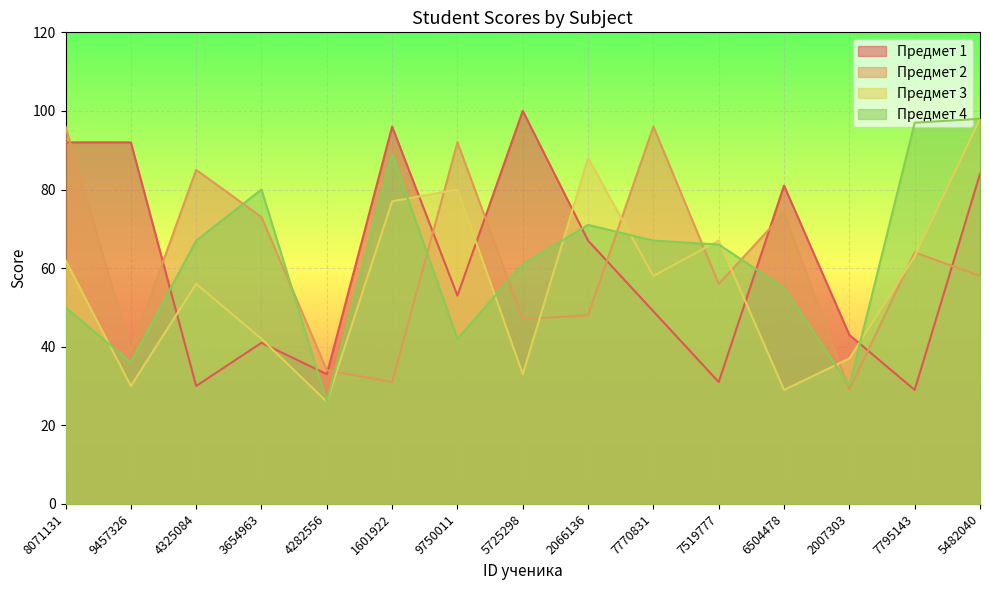

Reading left to right, transcribe all the data shown in this chart.

Предмет 1: 92	92	30	41	33	96	53	100	67	49	31	81	43	29	84
Предмет 2: 96	39	85	73	34	31	92	47	48	96	56	74	29	64	58
Предмет 3: 62	30	56	42	26	77	80	33	88	58	67	29	37	63	98
Предмет 4: 50	36	67	80	26	89	42	61	71	67	66	55	30	97	98